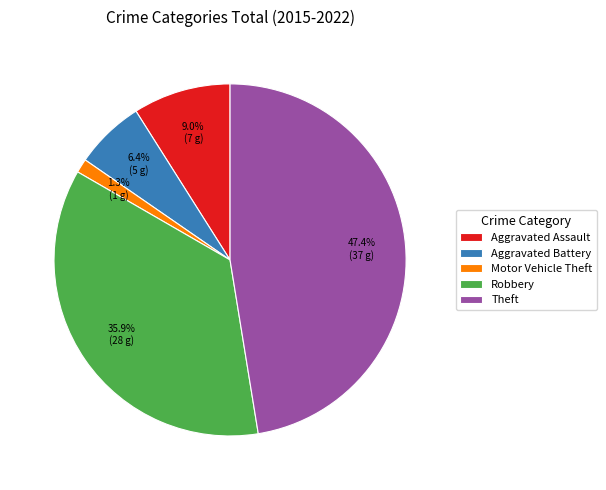

Count the number of slices in the pie.

5